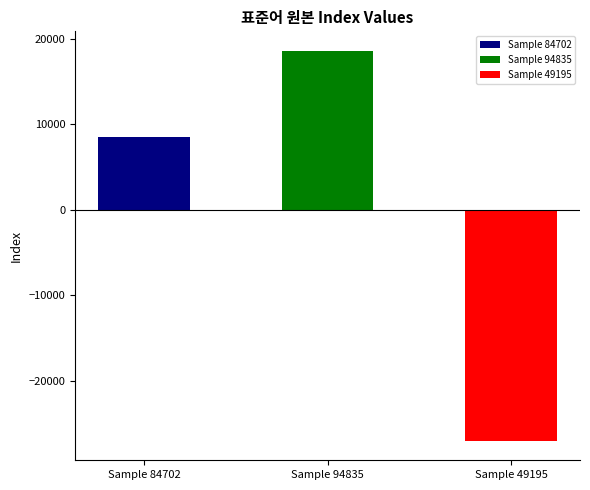

How many bars are there in total?

3